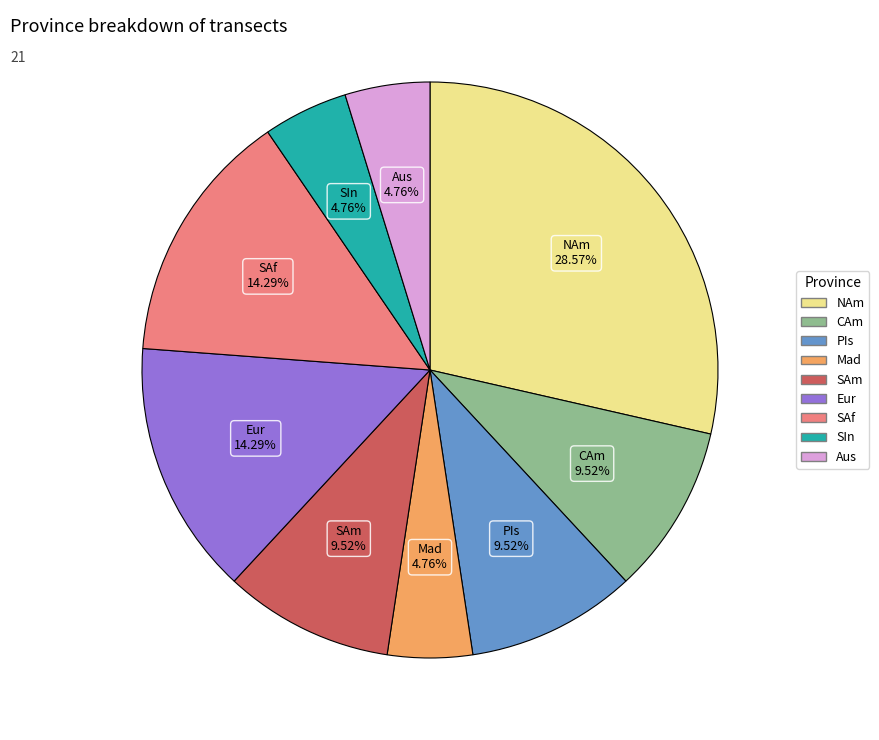

Which slice is the largest?

NAm